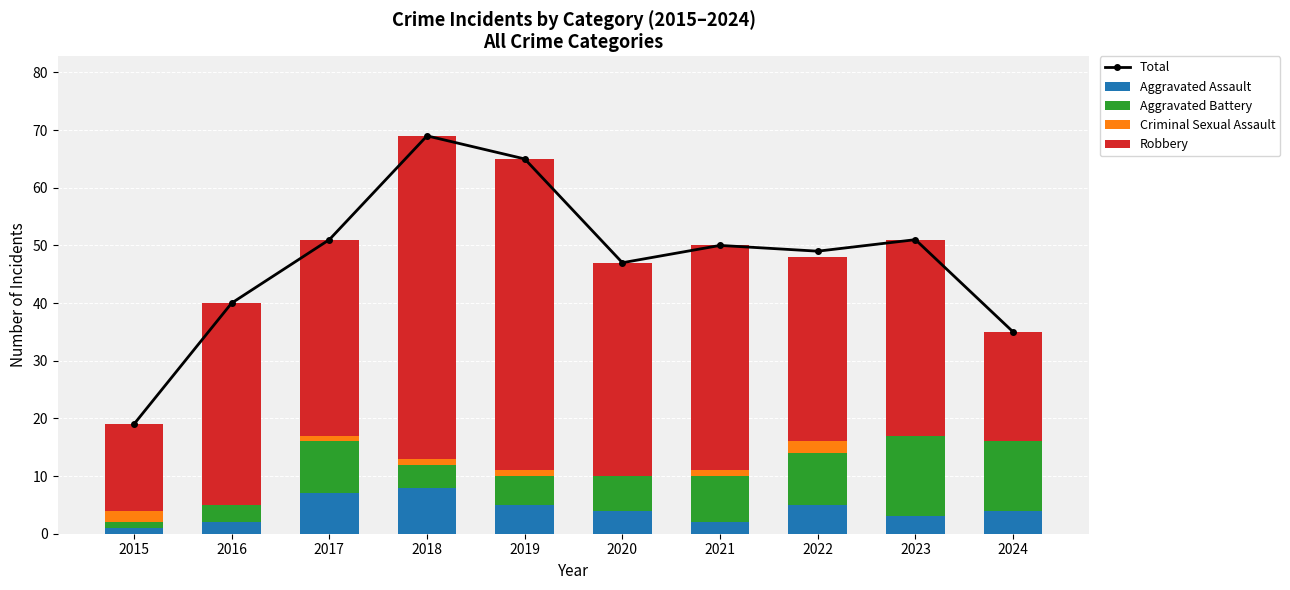

At which label does Aggravated Assault reach its peak?

2018